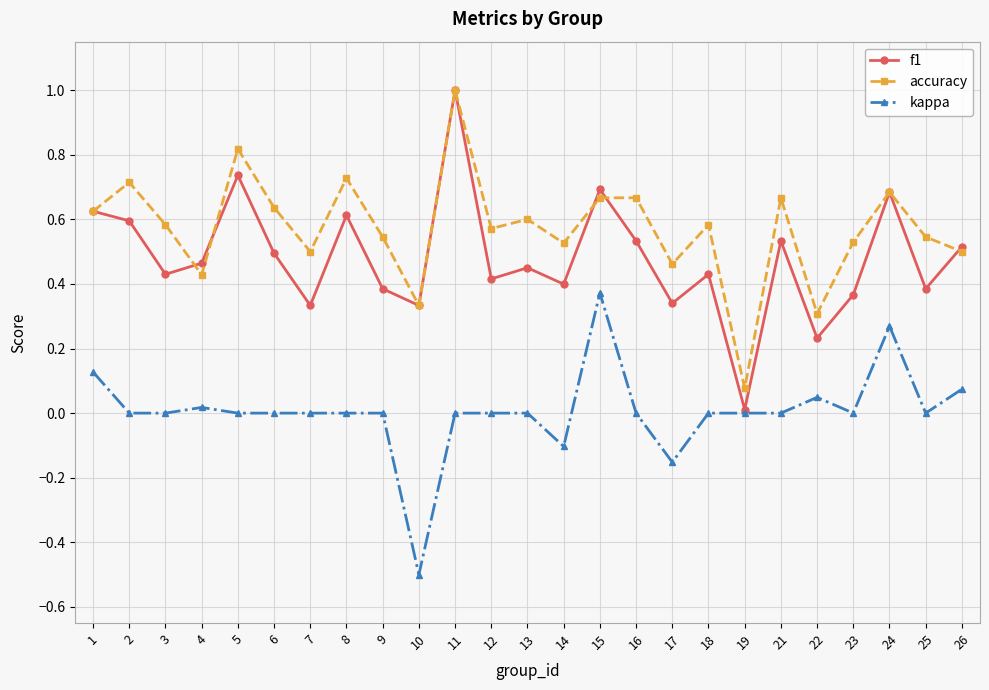

In accuracy, how many points are lower than both neighbors (excluding endpoints)?

8